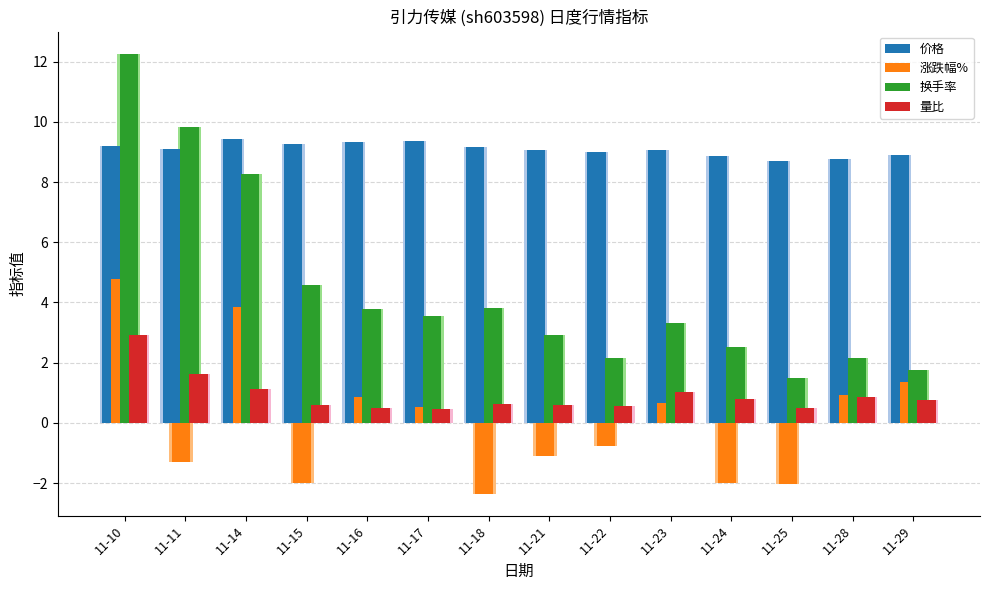

Are the bars horizontal?

No